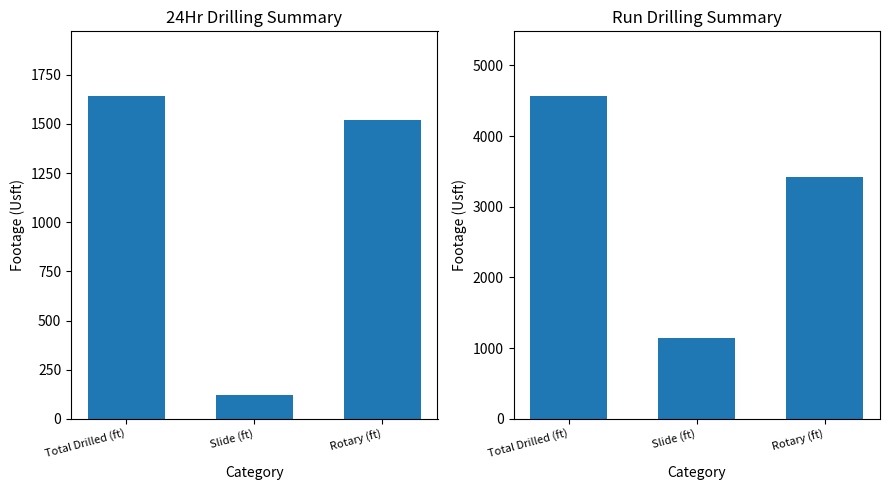

At Slide (ft), list the series in order from smallest to largest.

24Hr (BHA 3), Run (BHA 3)